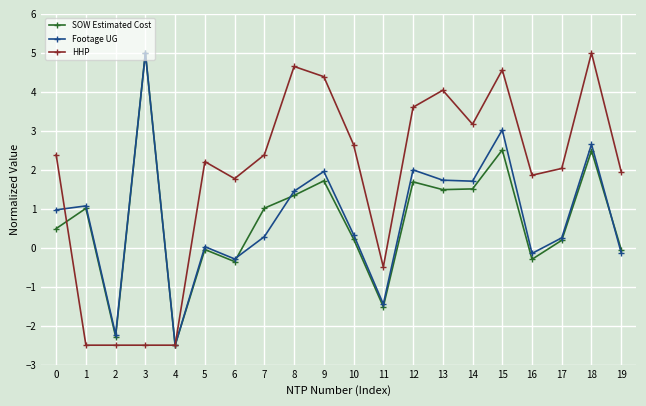

In Footage UG, how many points are higher than both neighbors (excluding endpoints)?

7